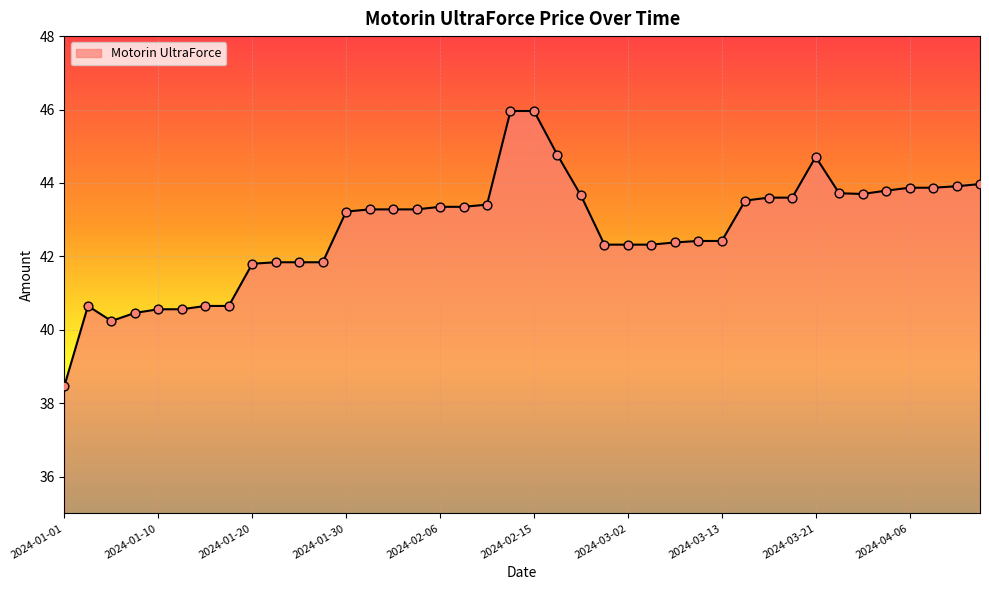

What is the maximum value shown in the chart?

46.0